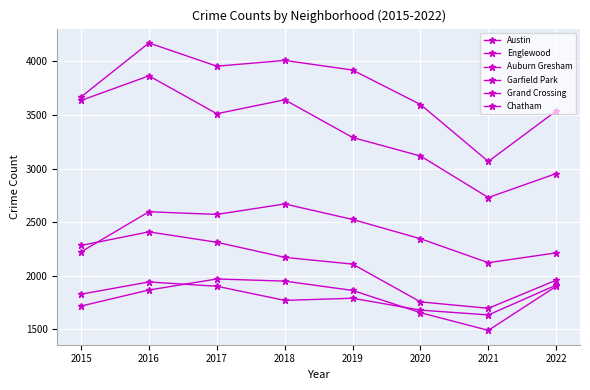

The Englewood series shows 5249 at 2022. True or false?

False